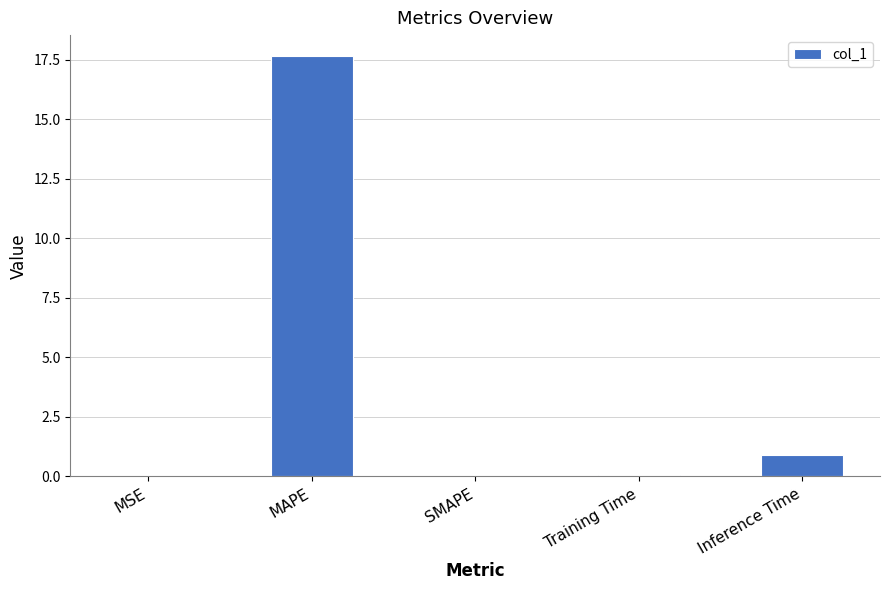

What is the greatest value displayed?

17.7